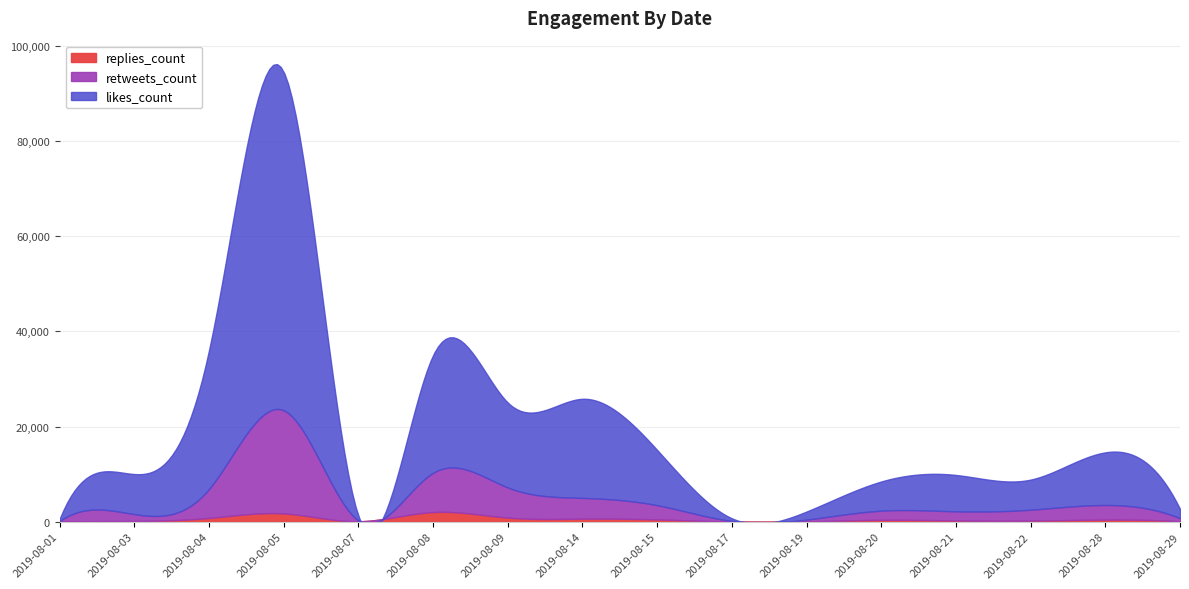

Where does the replies_count series first go above 396?

2019-08-04